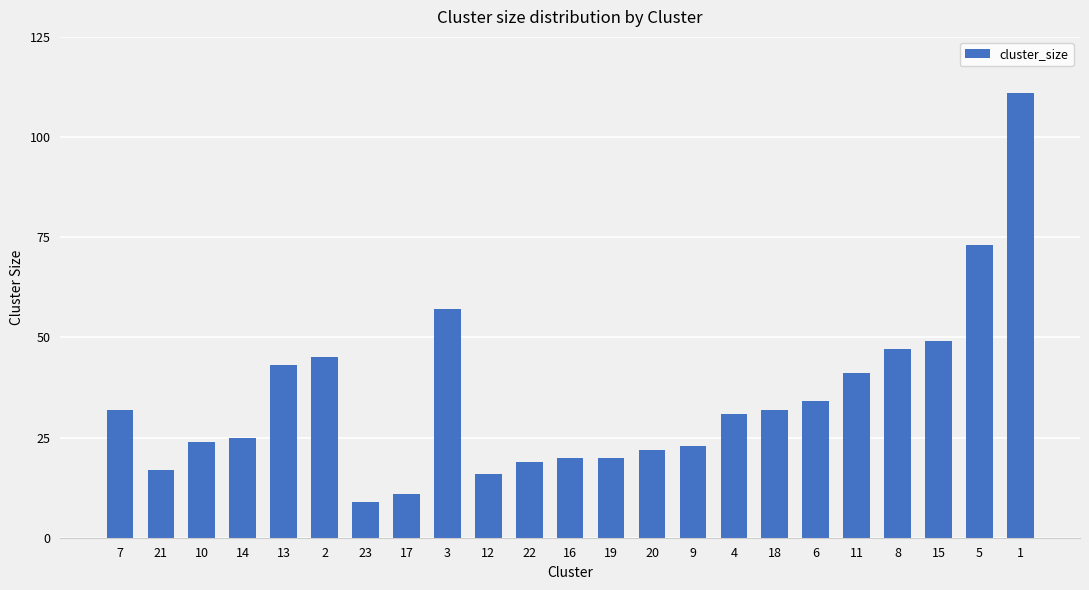

Is it true that the value at 6 is 34?

True